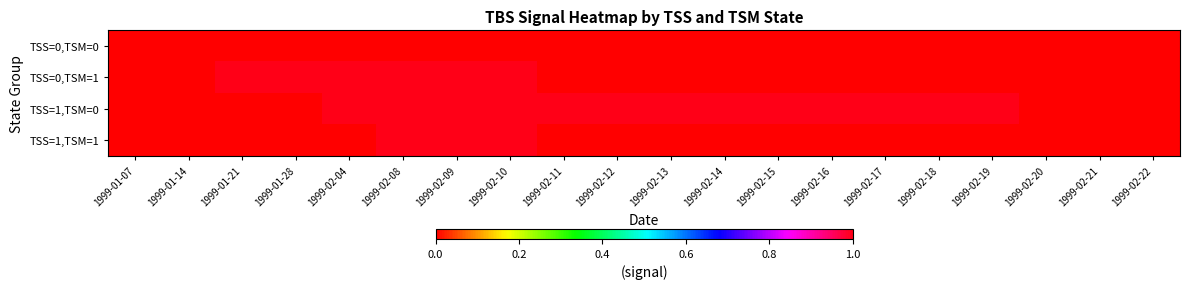

At which category is the sum across all series the highest?

1999-02-08